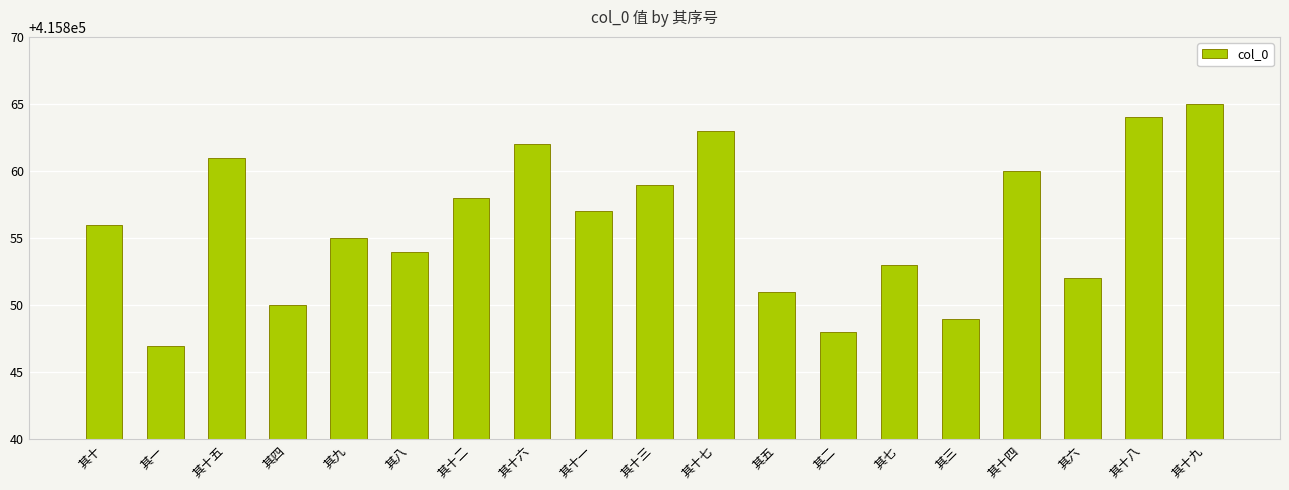

Approximately how many times larger is the value at 其五 compared to 其十六?

1.0